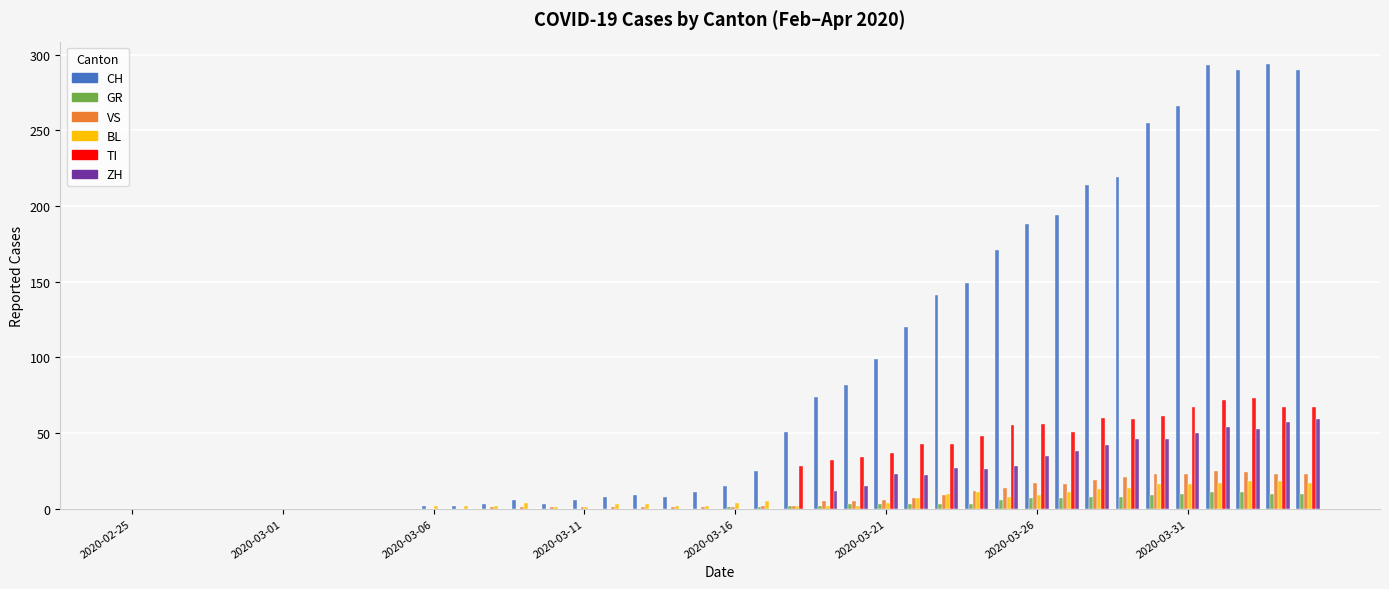

What is the sum of all CH values?

3488